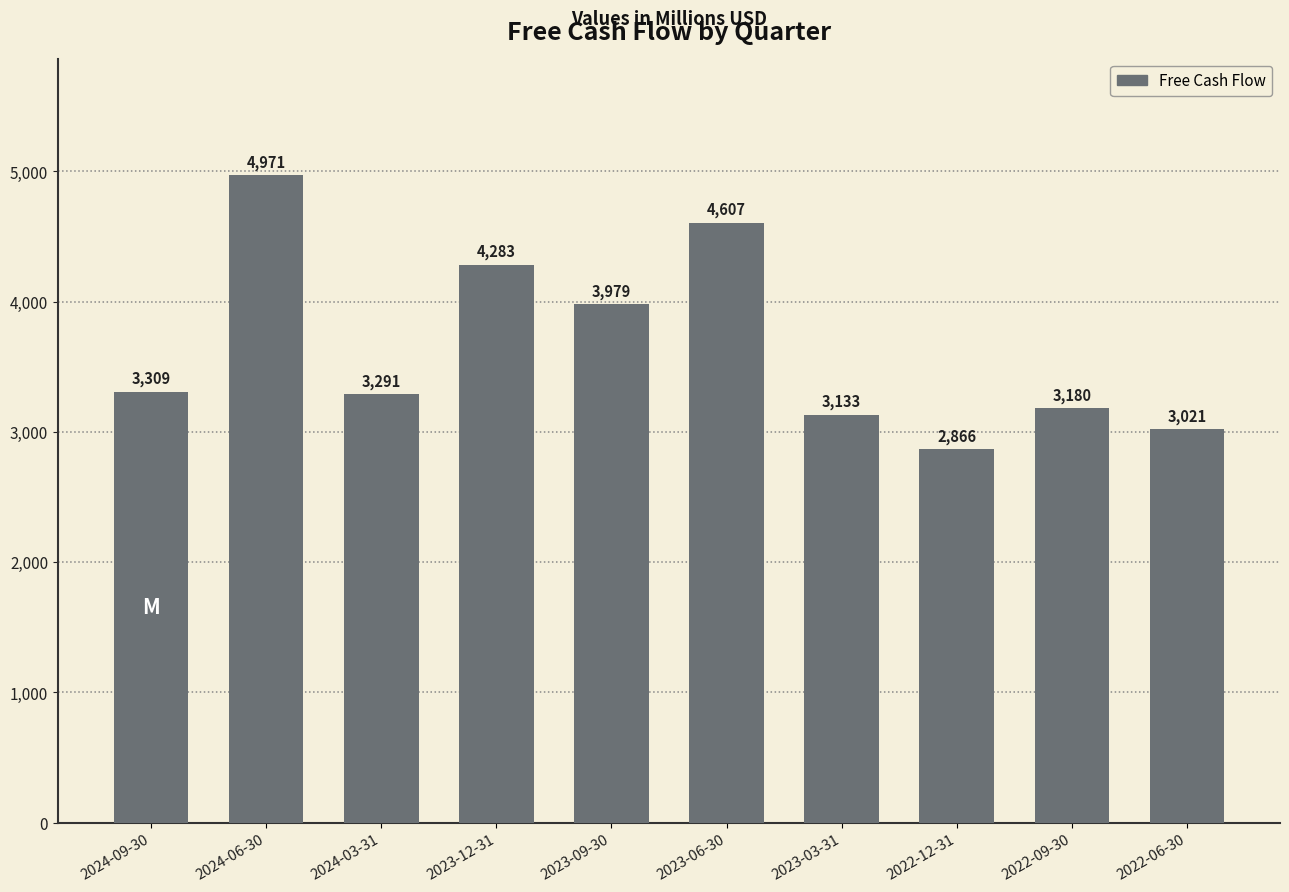

Between 2022-12-31 and 2023-03-31, which is larger?

2023-03-31